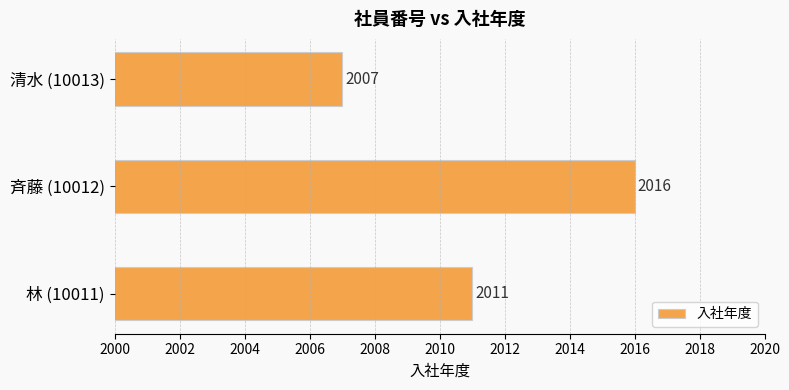

How many data points does each series have?

3